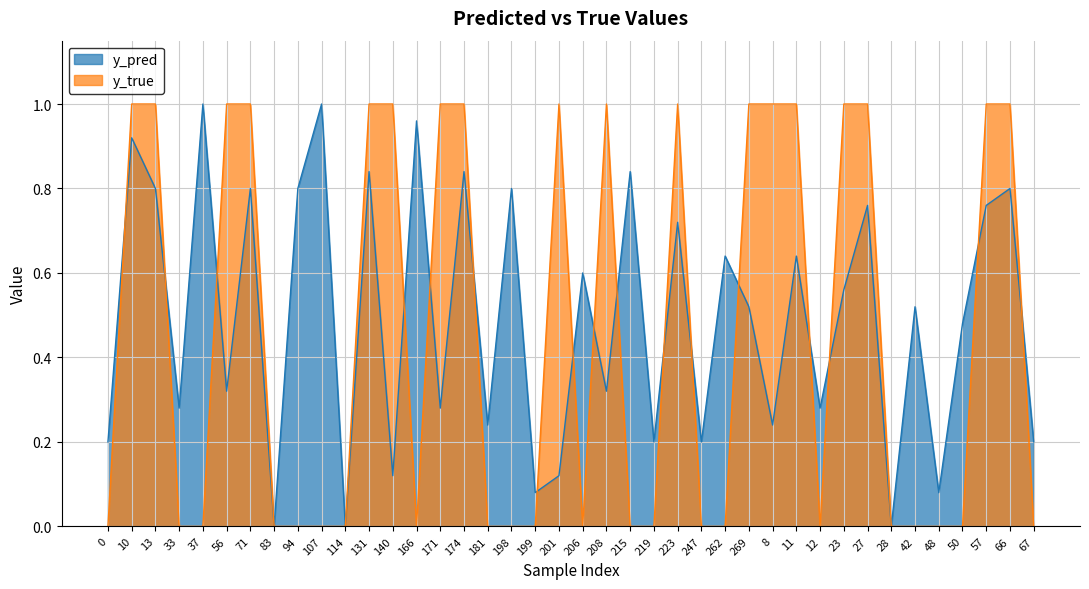

How many lines are shown in the chart?

2